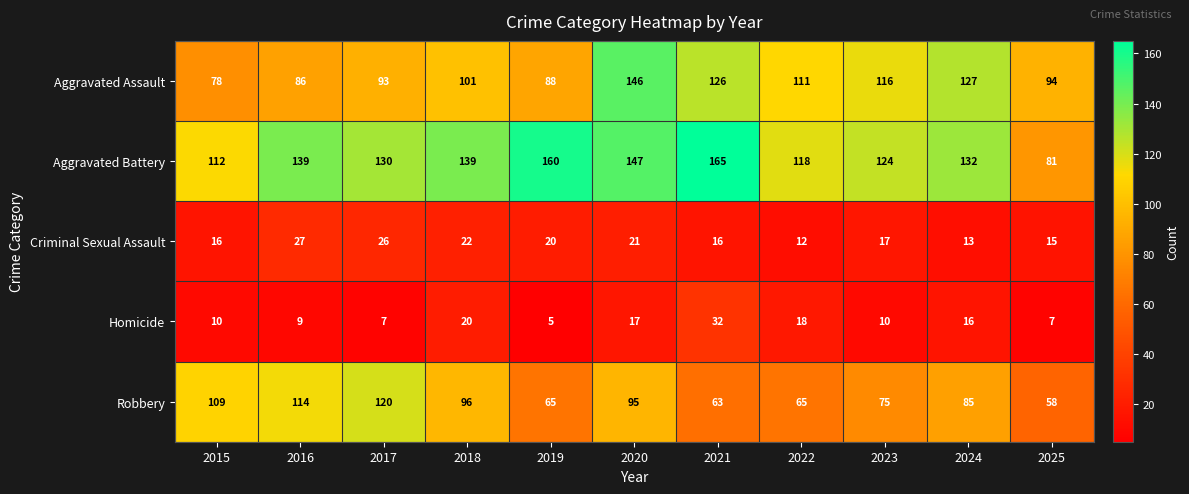

At how many categories does at least one series exceed 9?

11